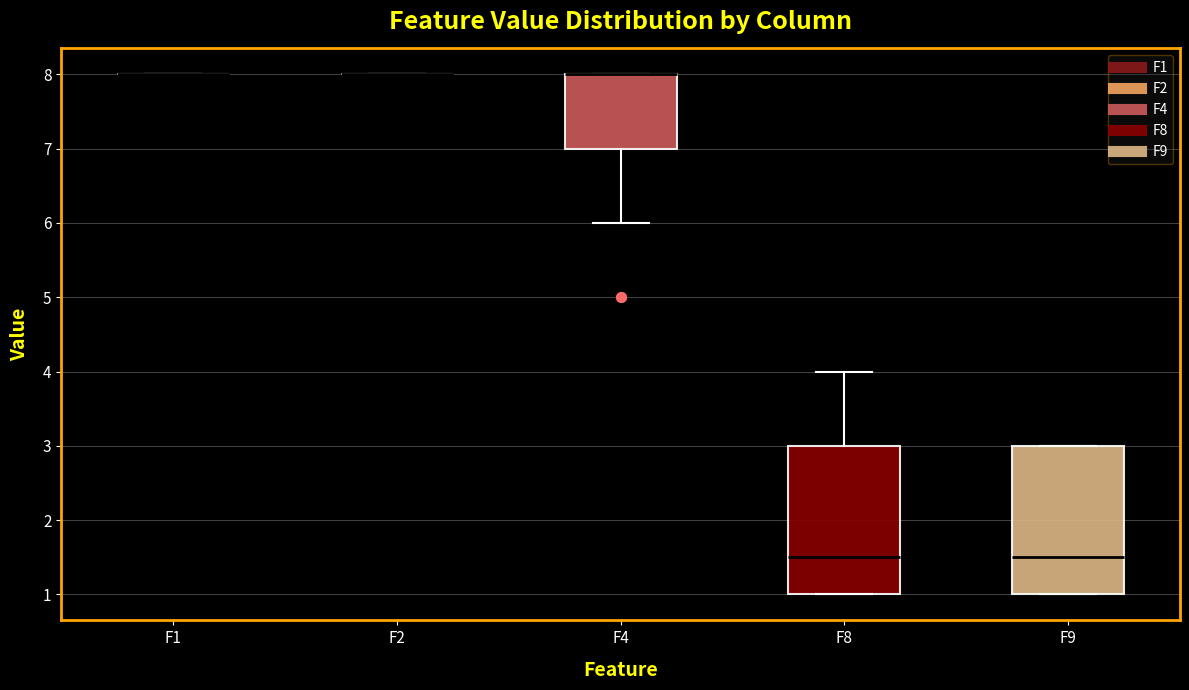

Where is the upper edge of the box for F8 on the y-axis? The values are not printed on the chart, so give them approximately, as read against the axis.

3.0